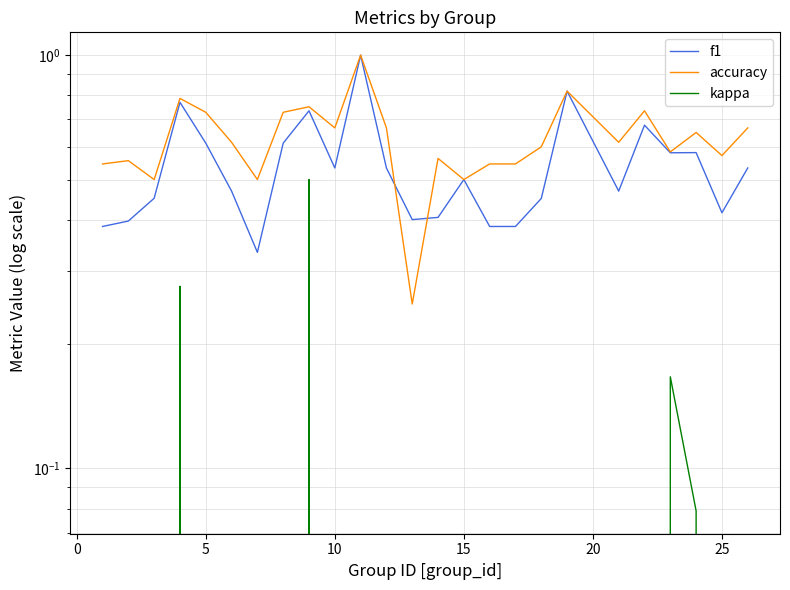

True or false: f1 and kappa cross at least once.

False